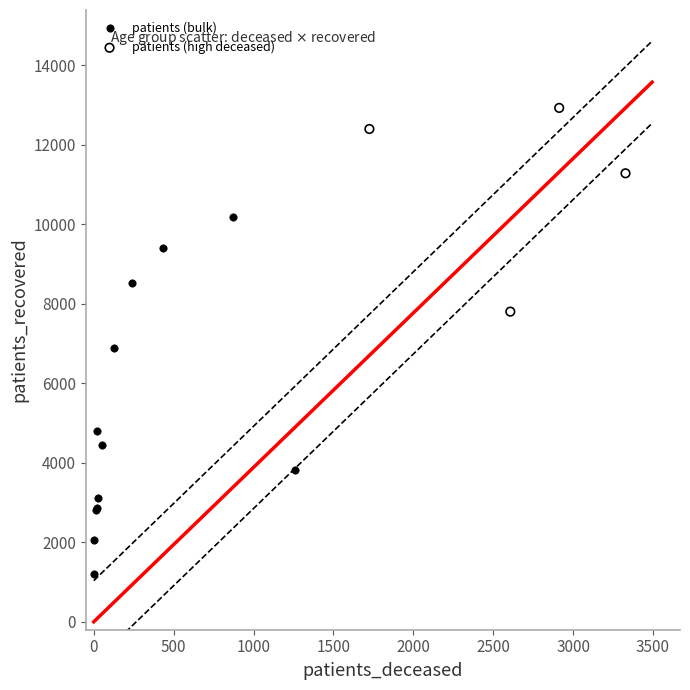

Which series has the widest spread of Y values?

patients (bulk)